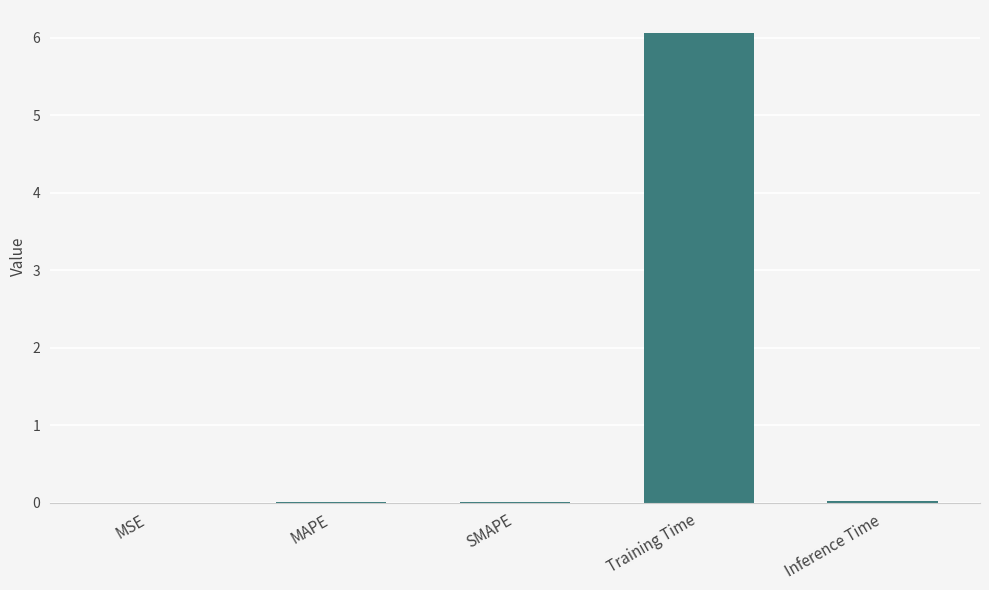

Read the value at Training Time.

6.1